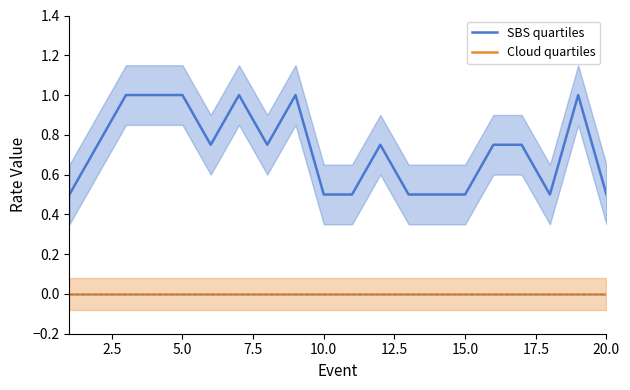

Which series has the largest total across all categories?

SBS quartiles